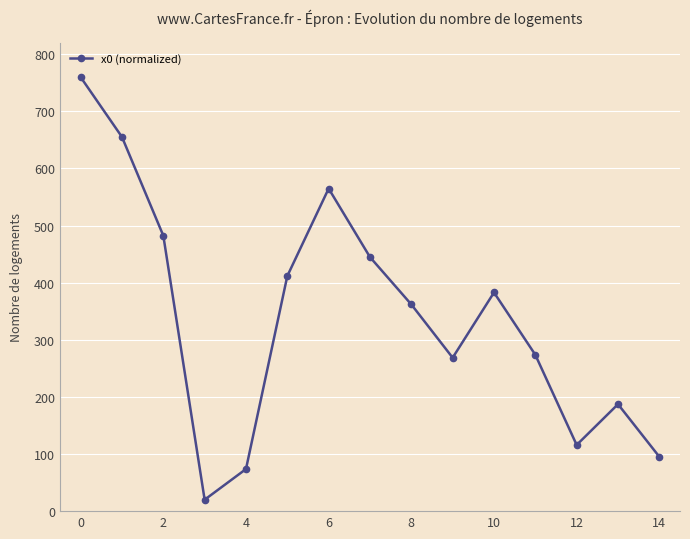

What is the average value?

339.9